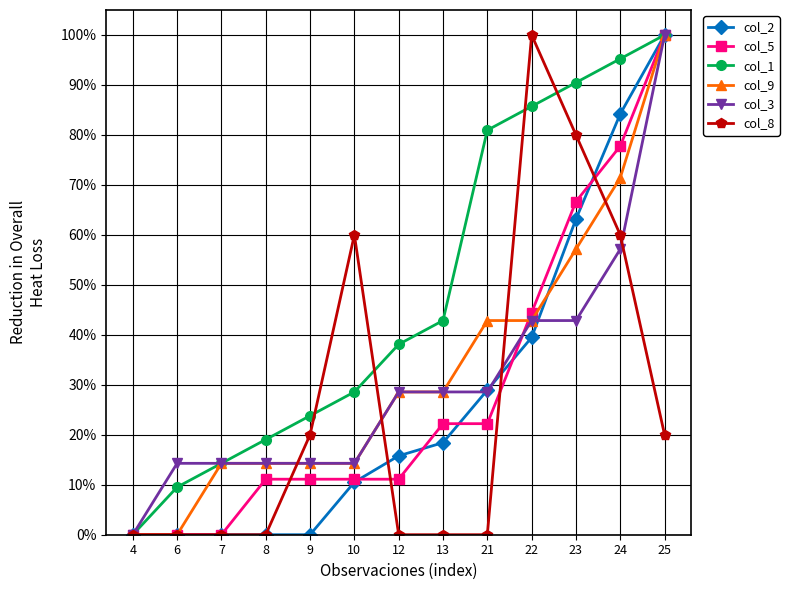

What is the sum of all col_9 values?

428.6